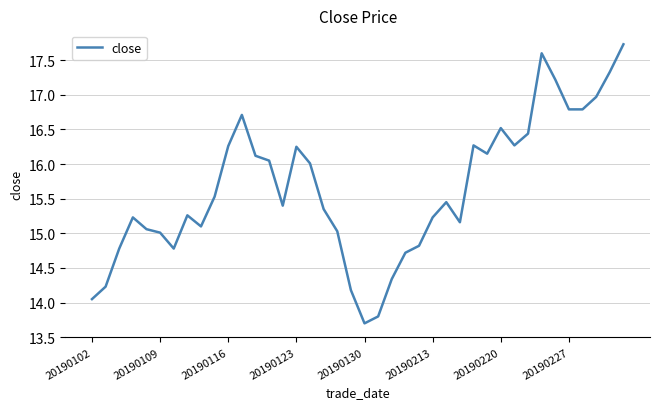

What is the smallest value displayed?

13.7